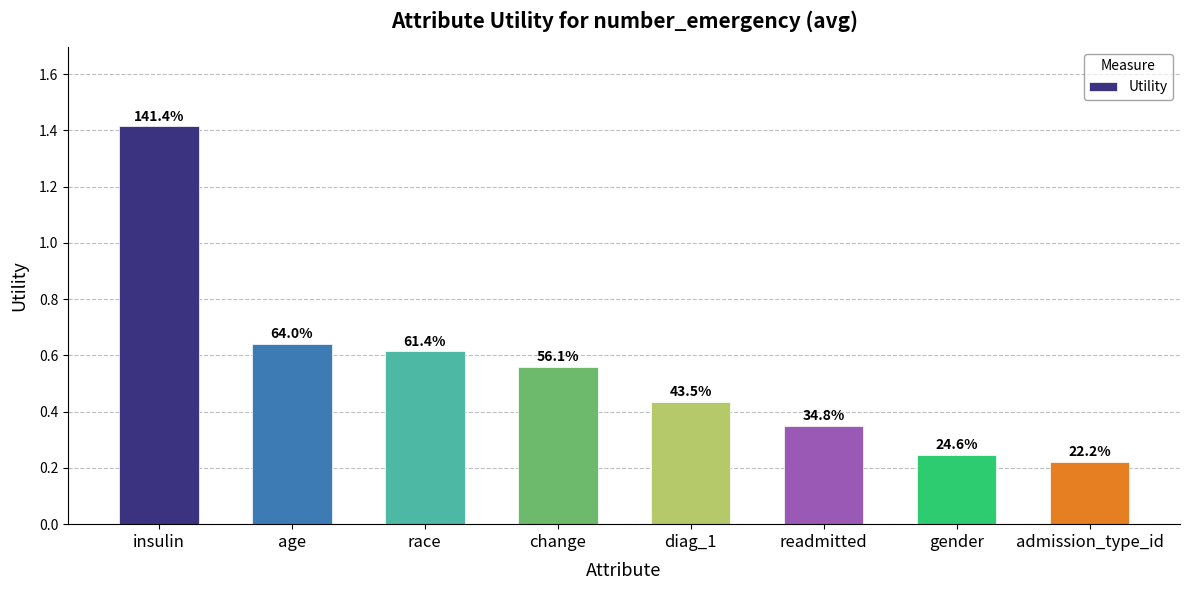

What is the sum of the values at readmitted and admission_type_id?

0.6